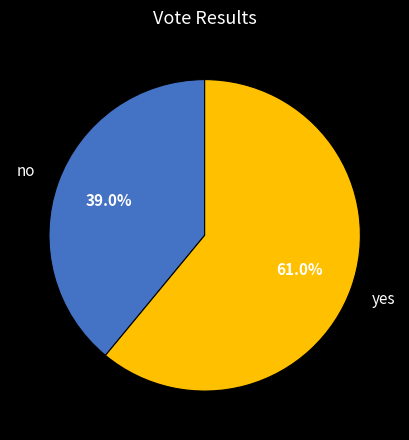

To the nearest percent, what is the difference between the largest and smallest slice percentages?

22%